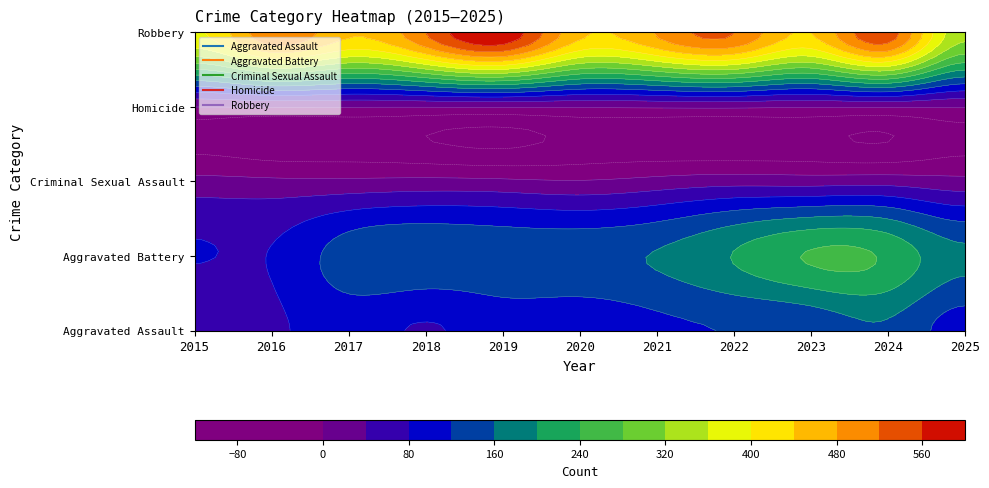

List the labels in order of Robbery value, largest first.

2019, 2024, 2022, 2018, 2016, 2021, 2020, 2017, 2023, 2015, 2025